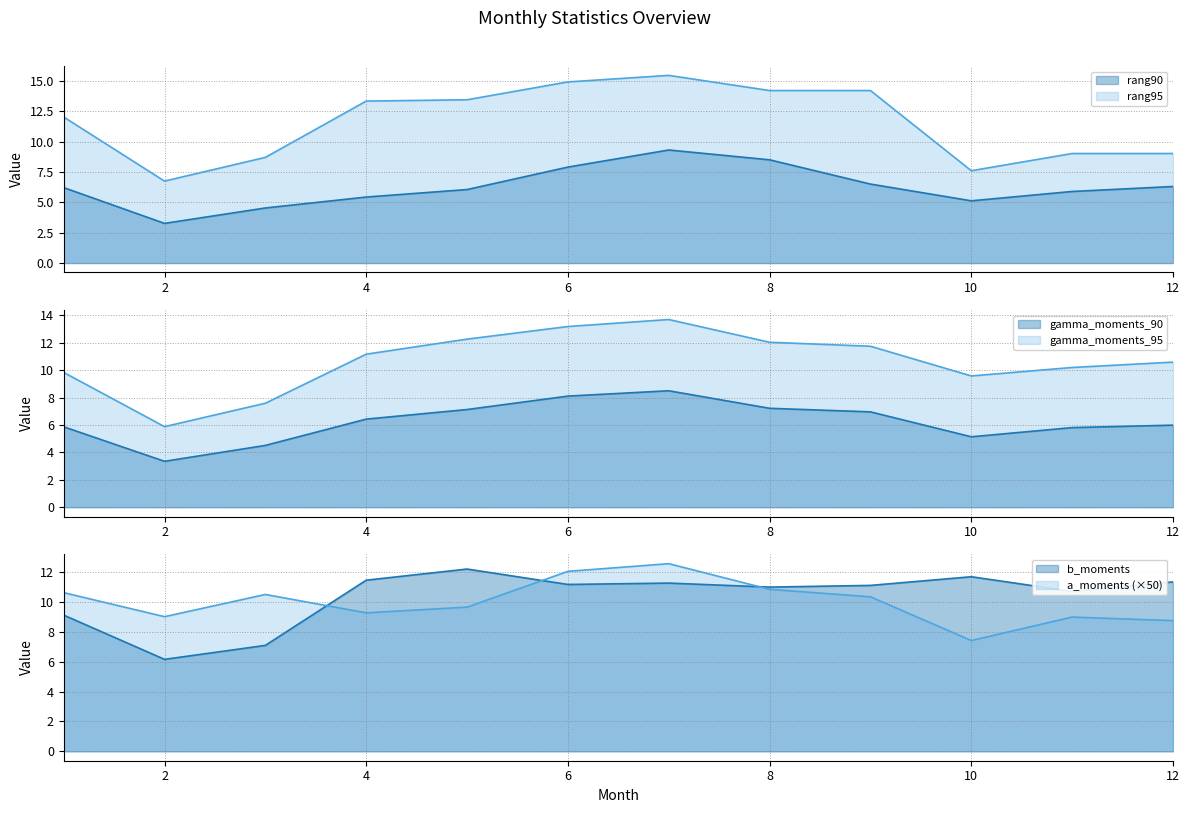

Read the rang90 value at 4.

5.4